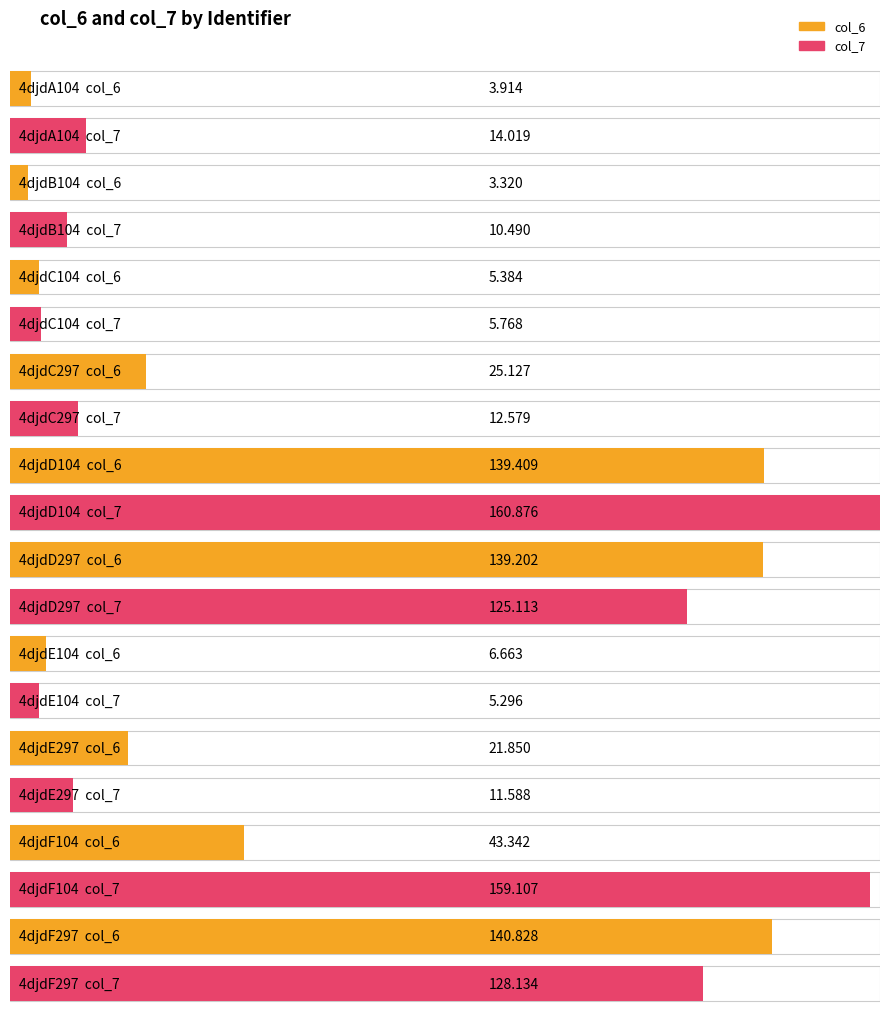

How many values in the col_6 series exceed 21?

6